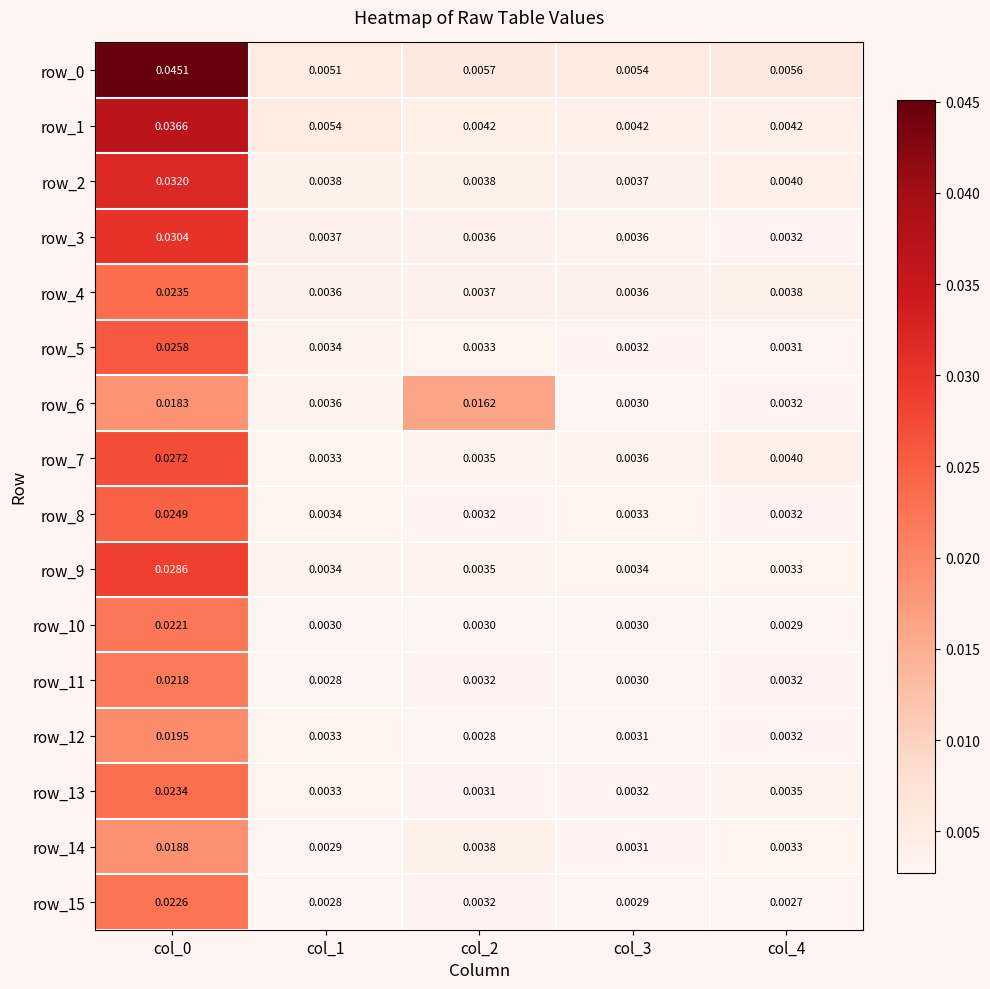

At how many categories does at least one series exceed 0?

5